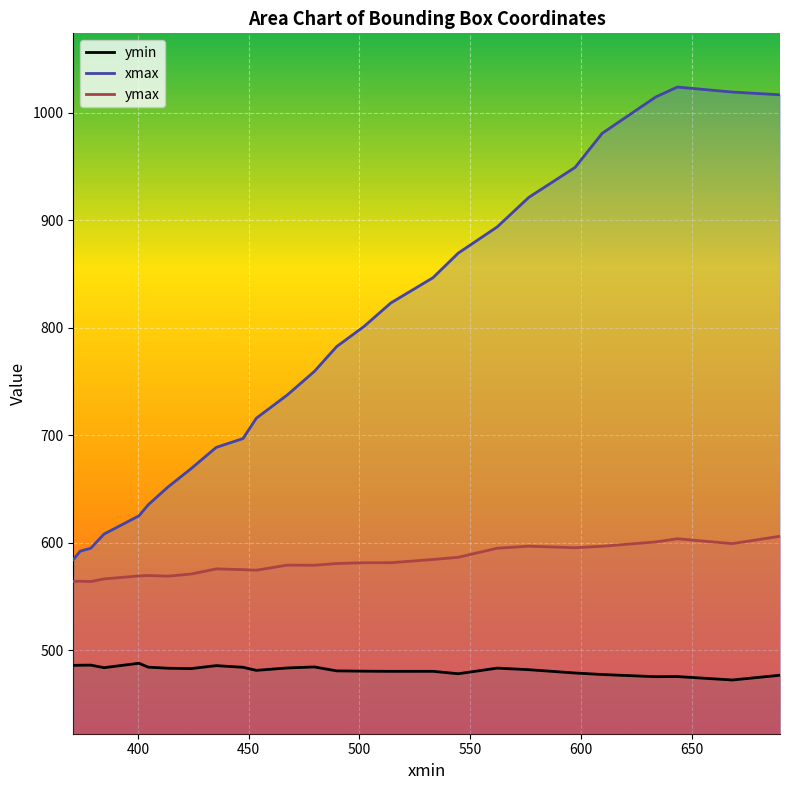

What is the average value of the ymax series?

581.7